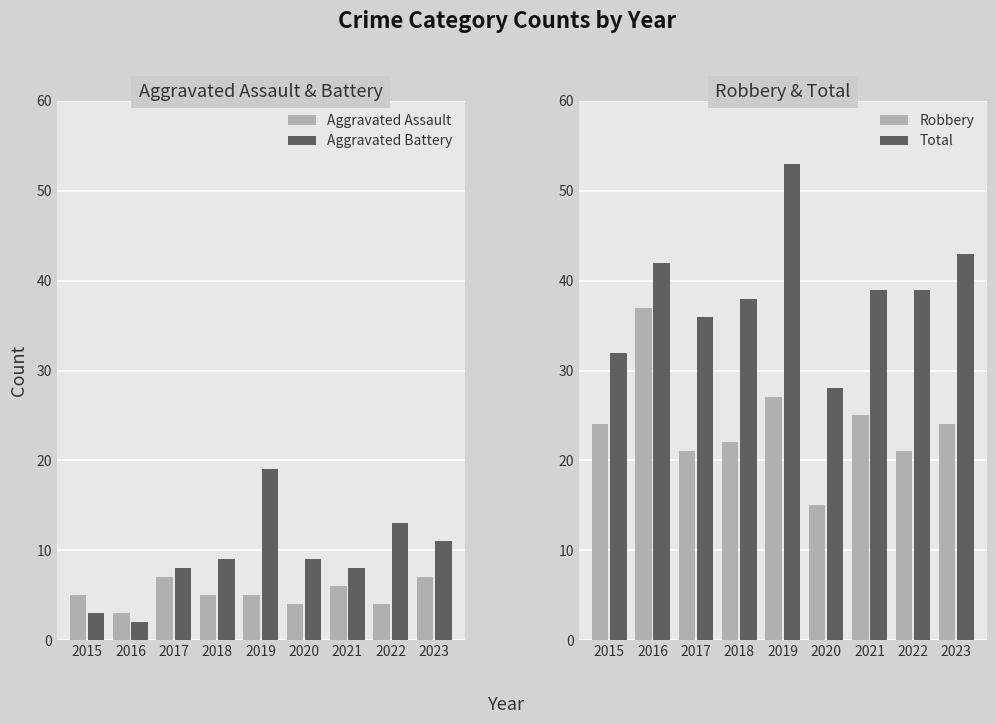

What is the minimum value for Robbery?

15